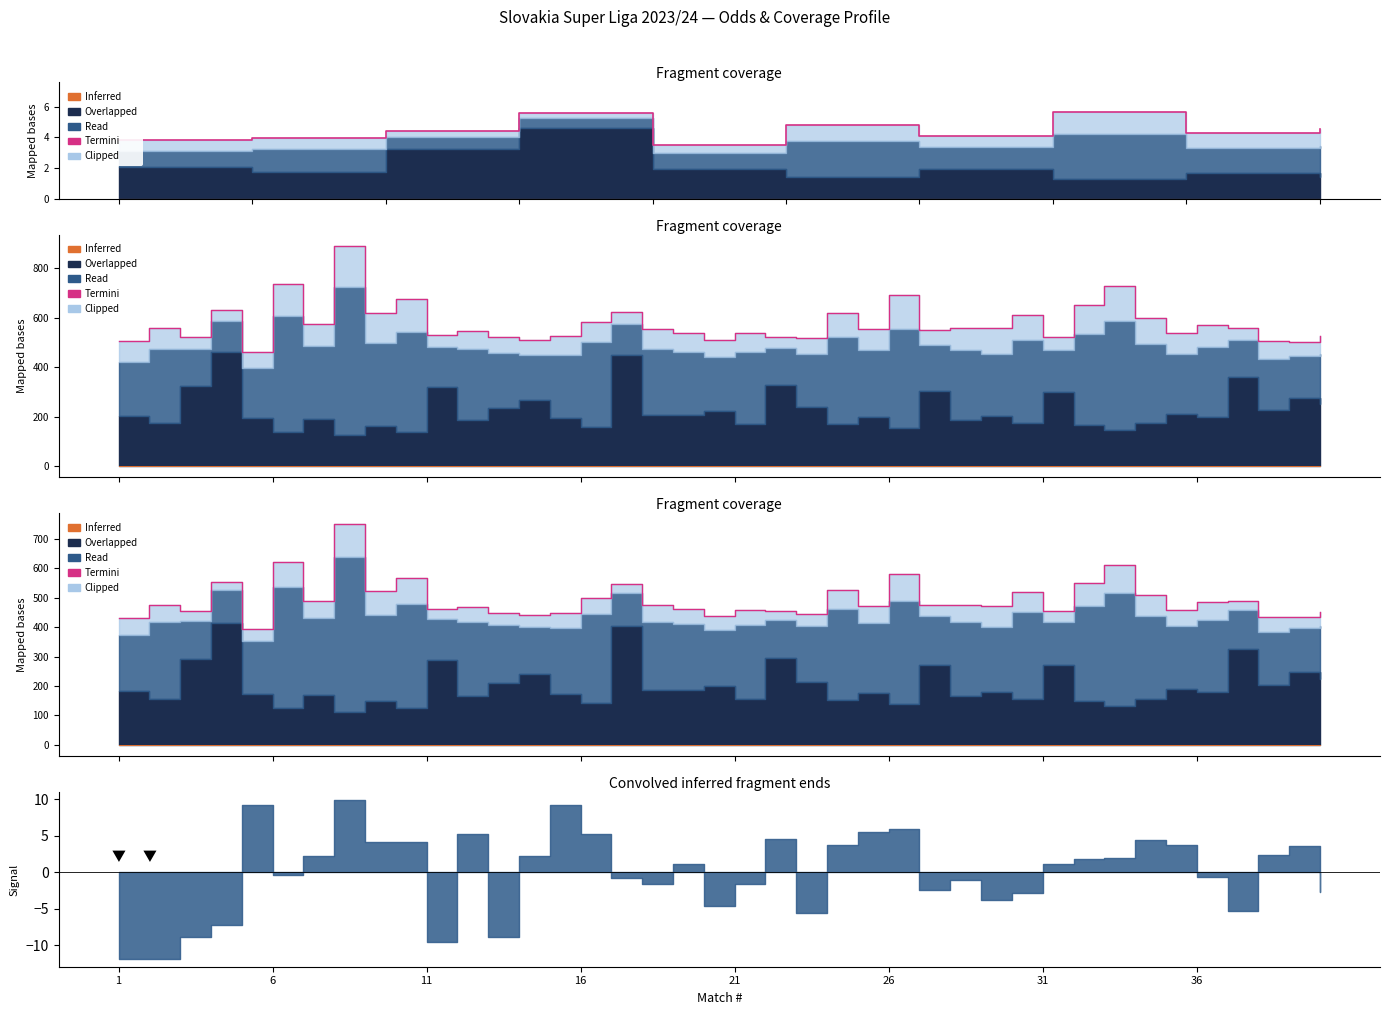

How many categories are shown in the chart?

40